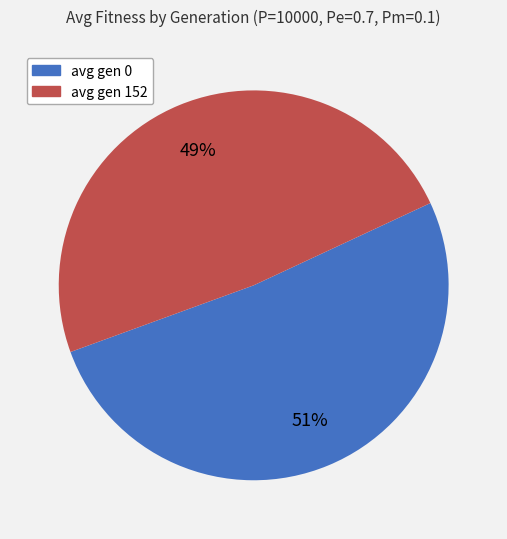

Between avg gen 152 and avg gen 0, which is larger?

avg gen 0